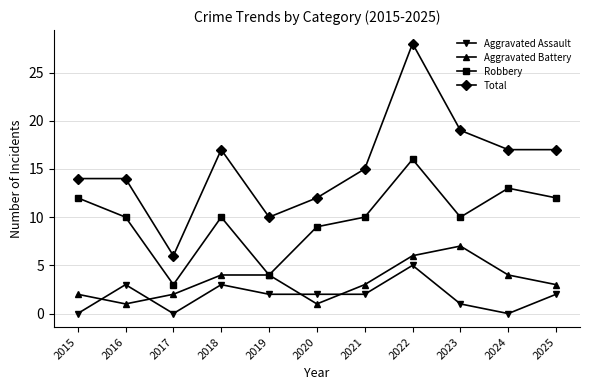

Is the value of Aggravated Assault at 2016 greater than the value of Total at 2023?

No